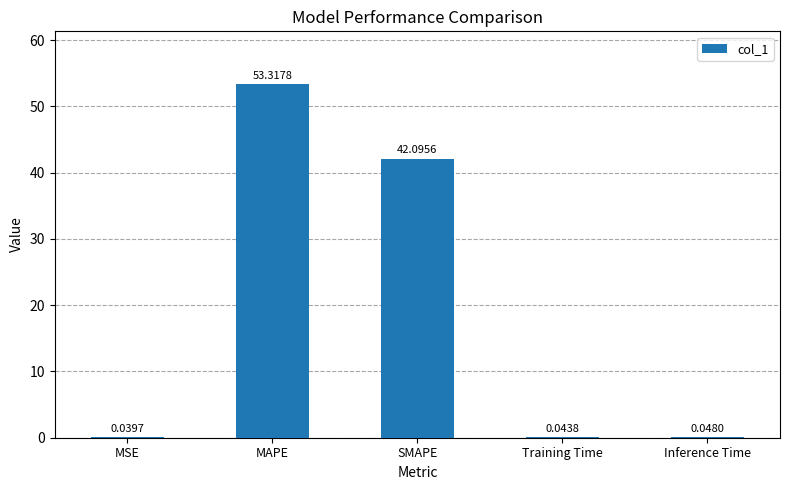

Are the bars horizontal?

No